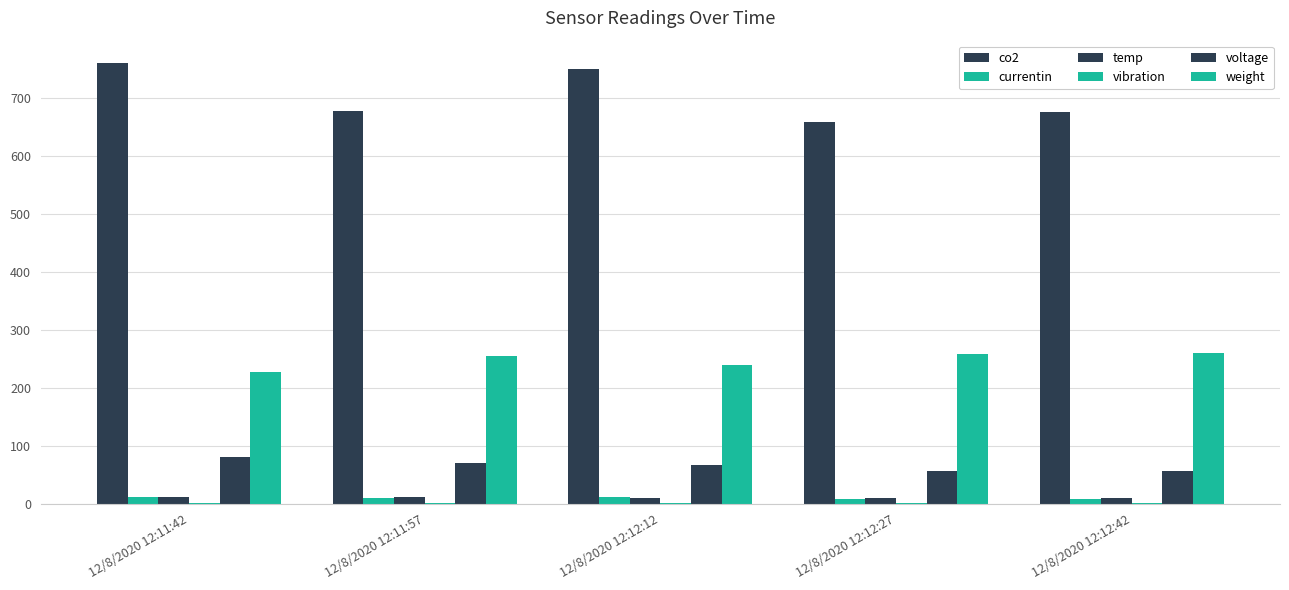

At which label is weight closest to 244?

12/8/2020 12:12:12